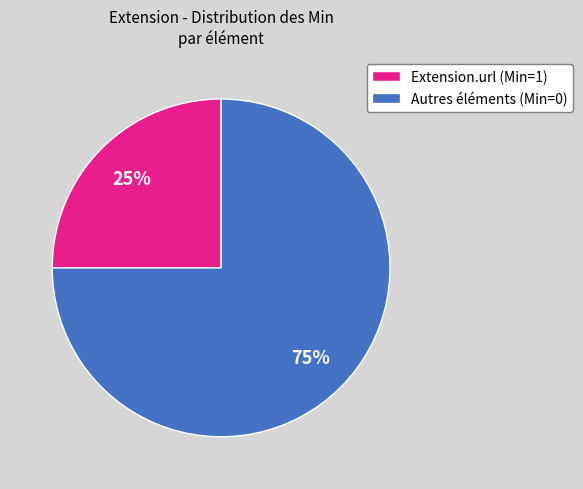

Between Autres éléments (Min=0) and Extension.url (Min=1), which is larger?

Autres éléments (Min=0)